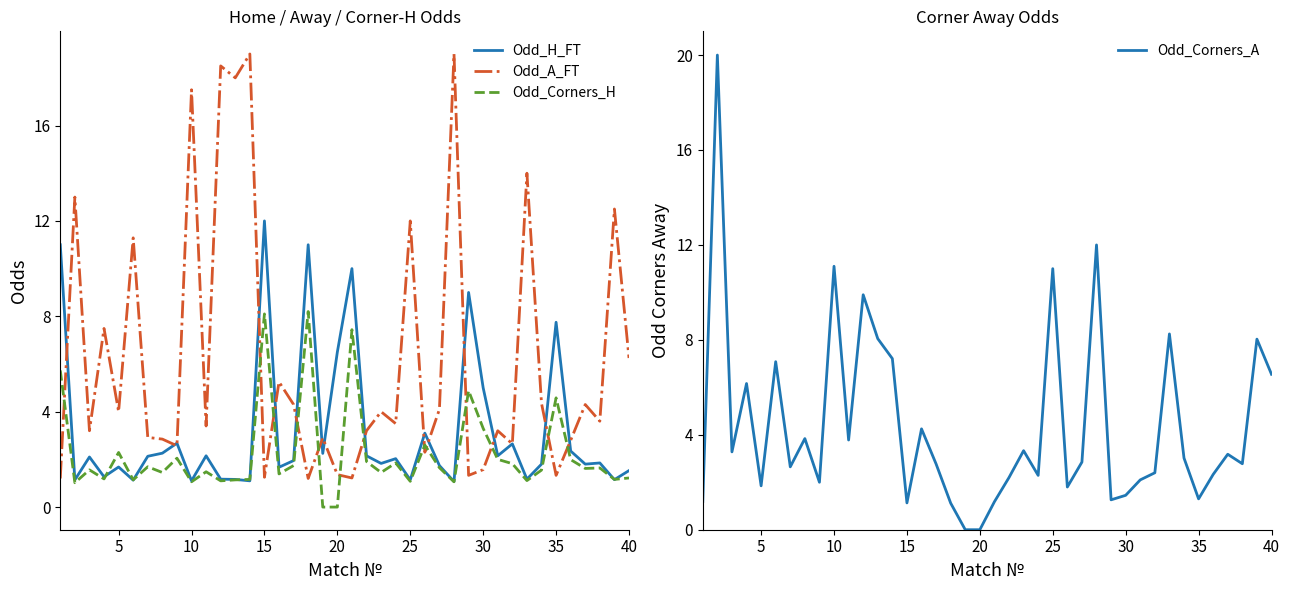

The Odd_A_FT series shows 1.4 at 20. True or false?

True